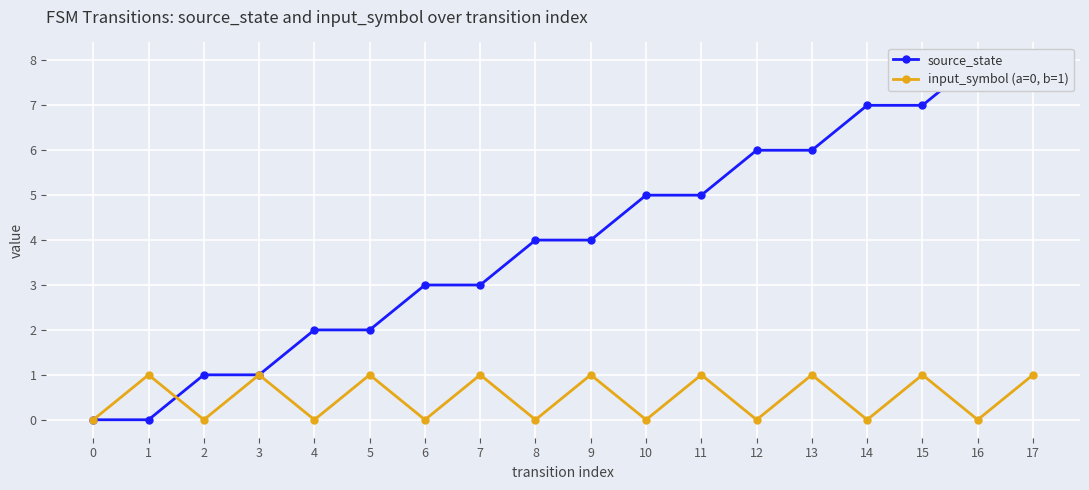

Which series has the largest total across all categories?

source_state